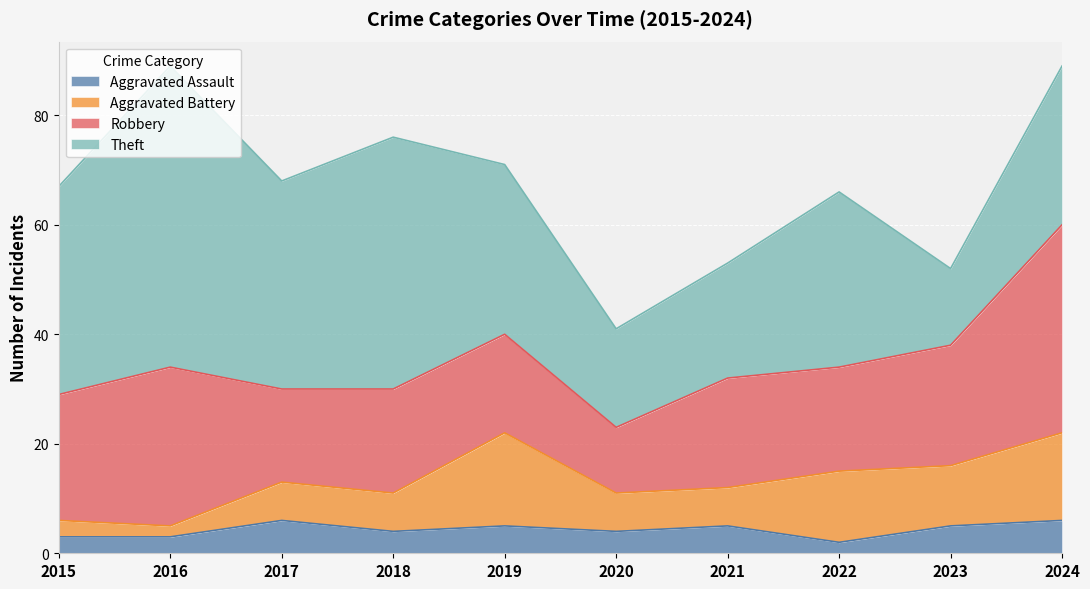

How many data points in Robbery are less than 20?

5